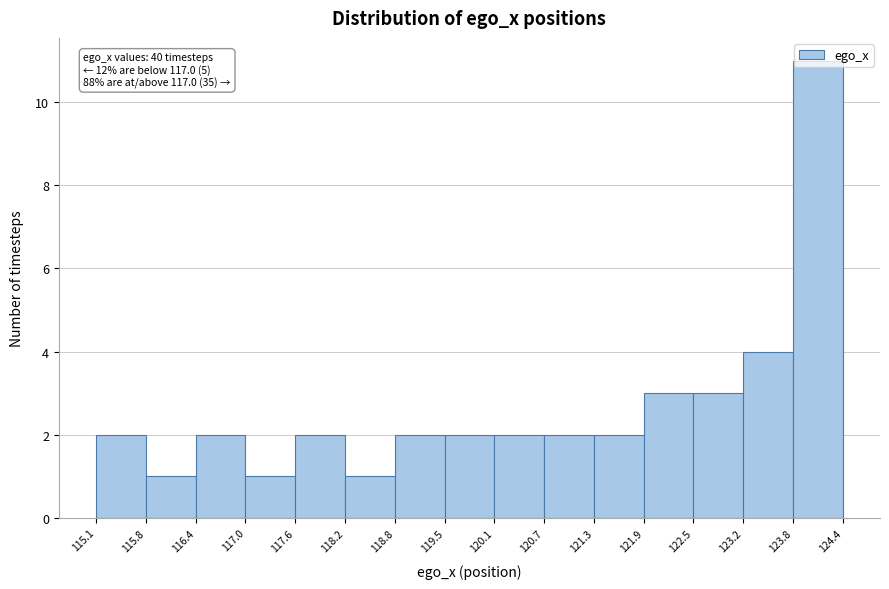

Which range on the x-axis has the tallest bar?

123.8 to 124.4